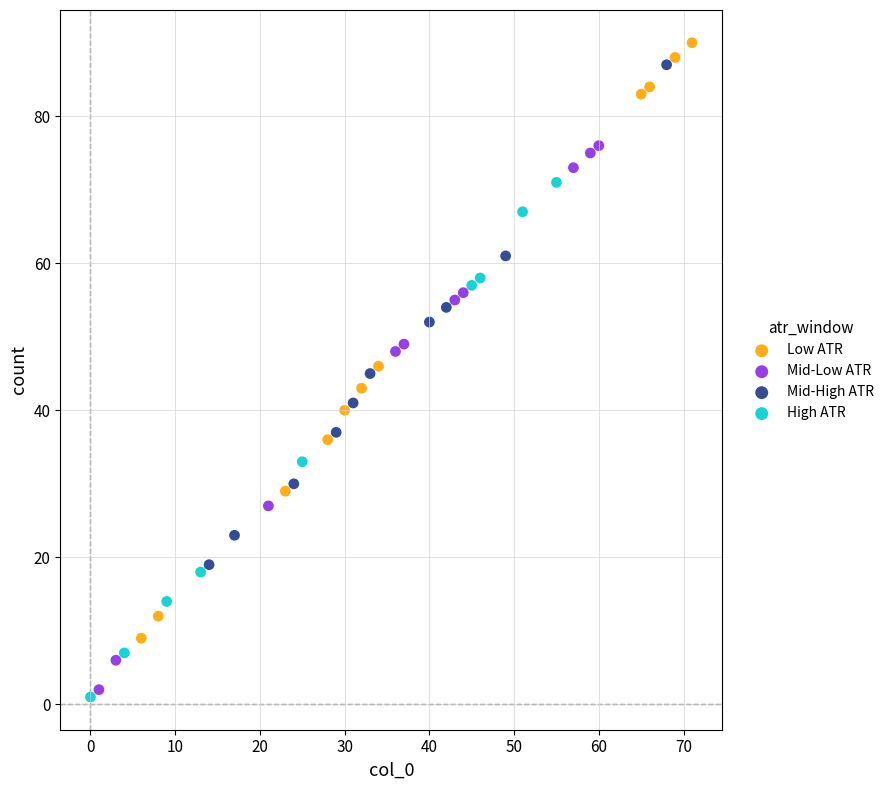

What are all the series names shown in the legend?

Low ATR, Mid-Low ATR, Mid-High ATR, High ATR